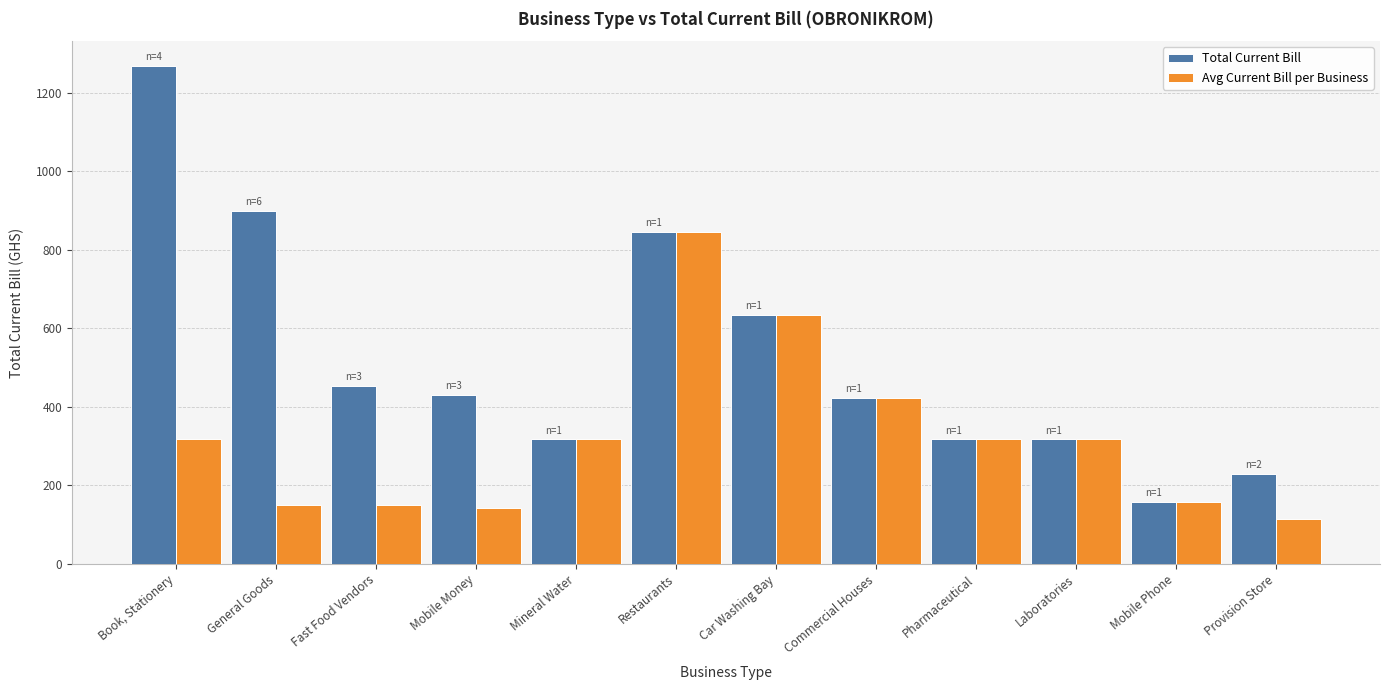

What is the label of the 12th bar from the right?

Book, Stationery